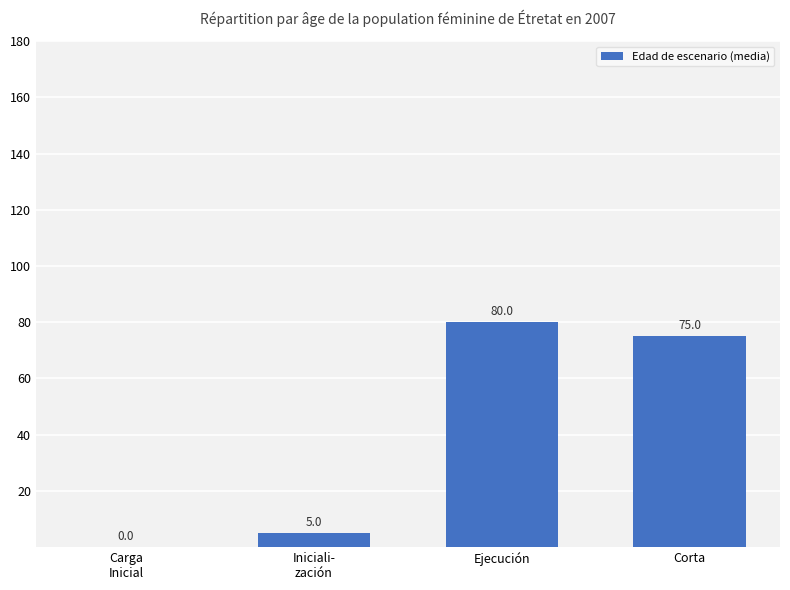

Reading left to right, list all the values displayed in this chart.

0	5	80	75